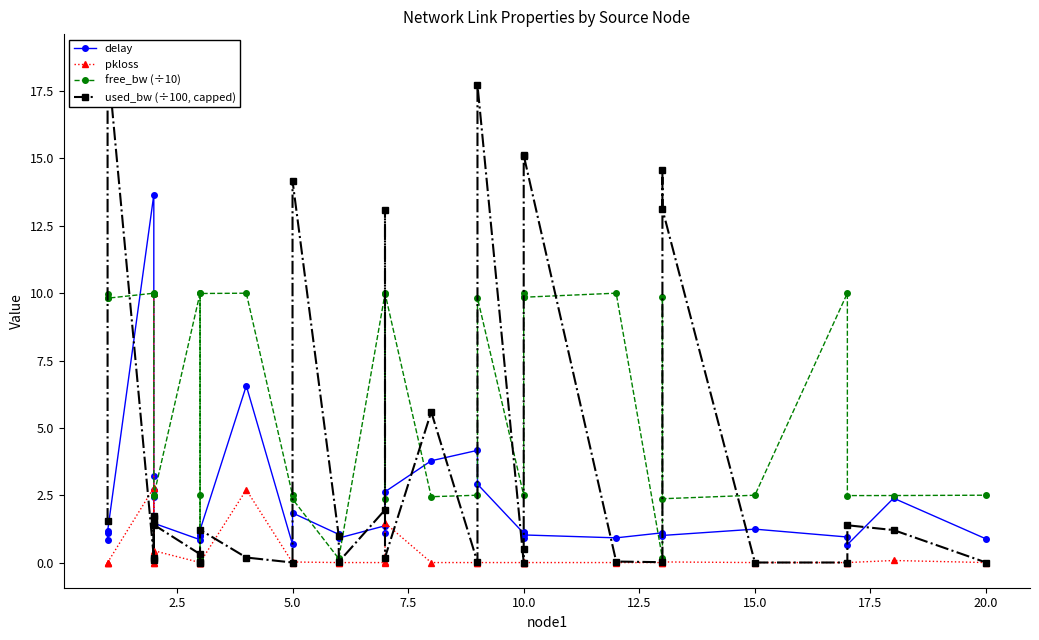

The free_bw (÷10) series shows 16.9 at 0.0. True or false?

False